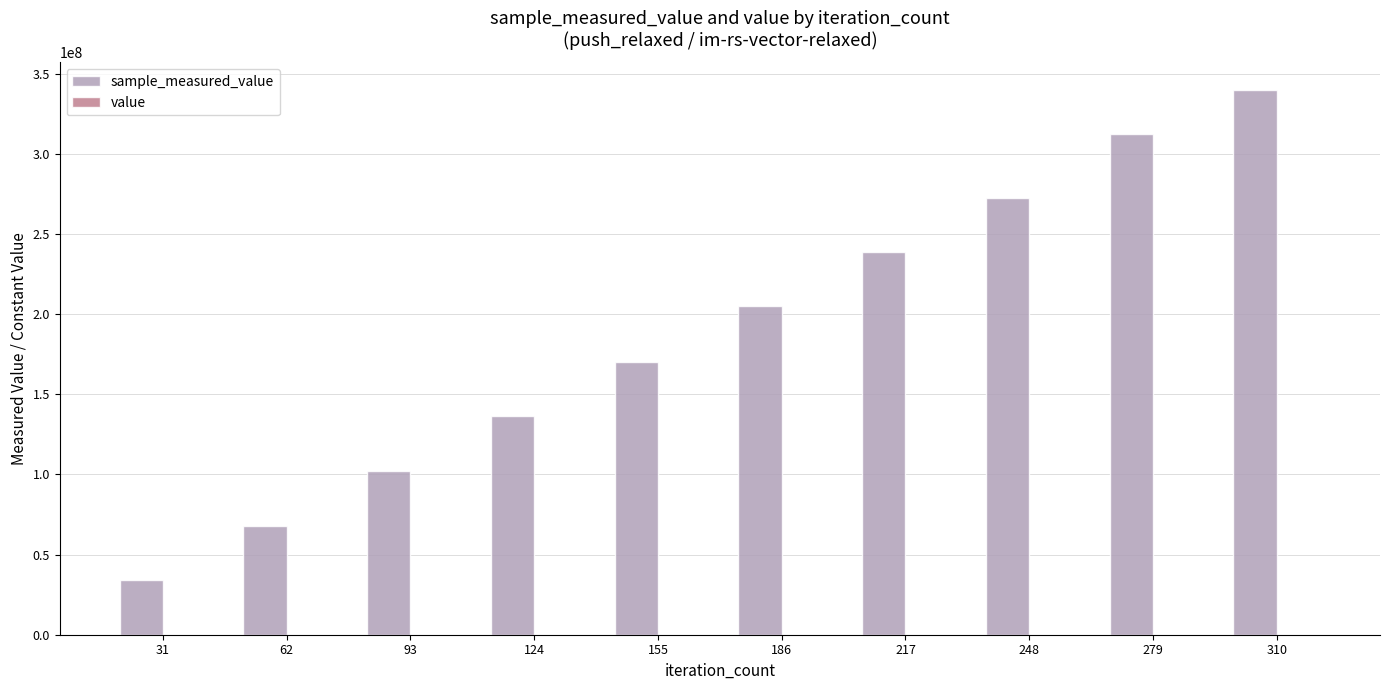

At which category is the sum across all series the highest?

310